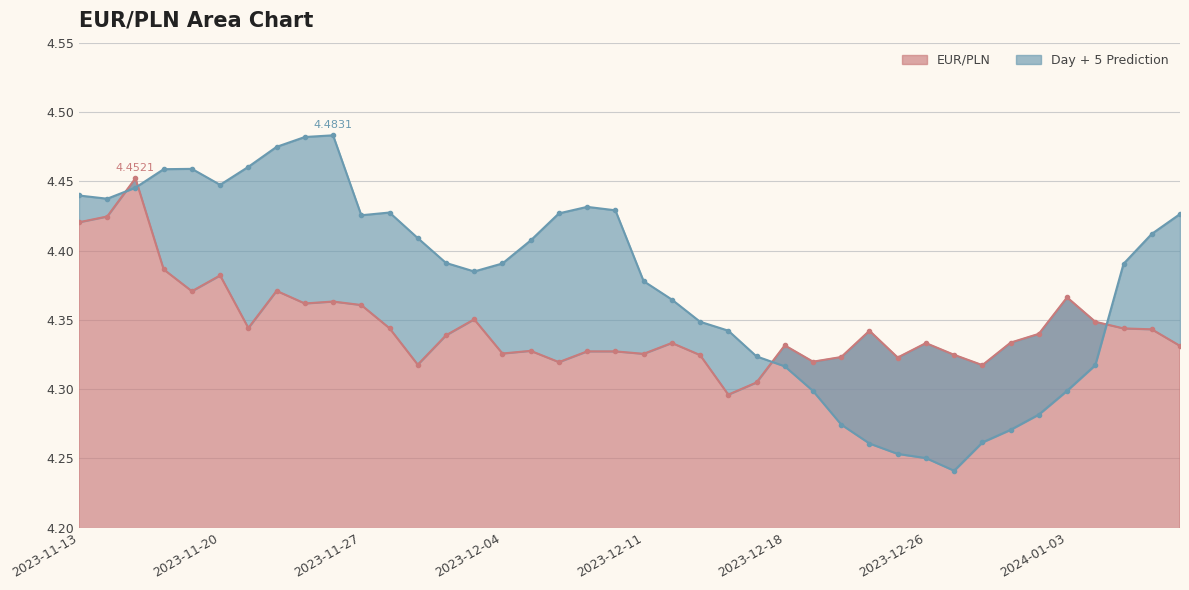

What is the label of the 14th point from the right?

2023-12-19